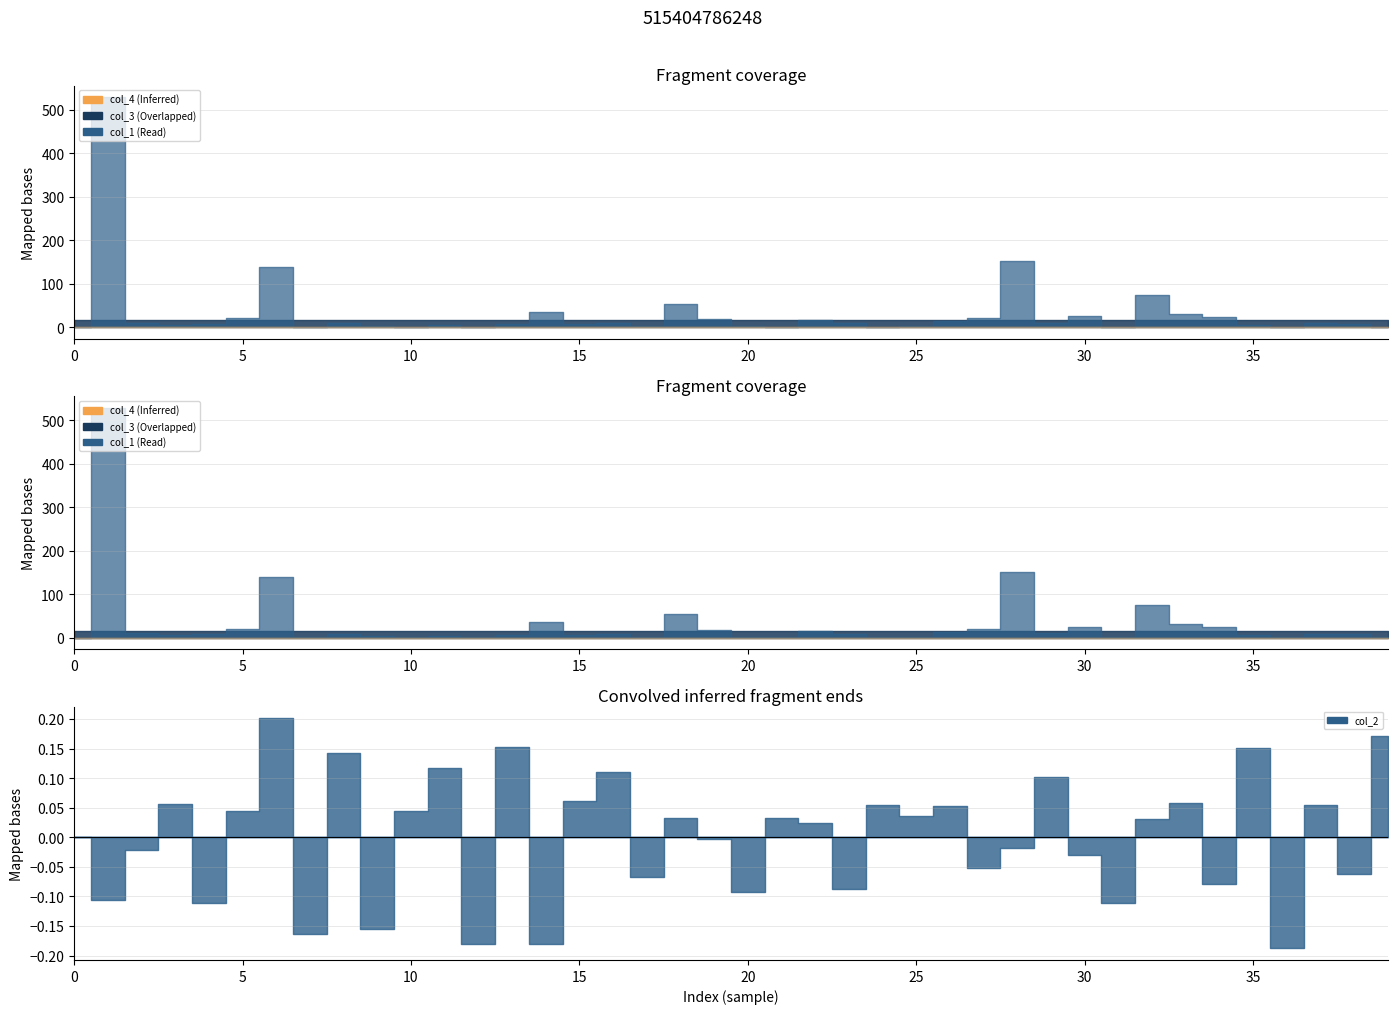

Reading left to right, list all the values displayed in this chart.

col_1: 0=0.0	1=528.8	2=10.9	3=6.0	4=8.0	5=21.0	6=139.3	7=1.0	8=8.9	9=4.0	10=1.0	11=5.0	12=1.0	13=7.0	14=35.9	15=7.0	16=9.0	17=1.9	18=54.7	19=19.0	20=2.0	21=1.0	22=16.0	23=10.0	24=1.0	25=2.1	26=14.0	27=21.0	28=151.4	29=11.0	30=25.0	31=1.0	32=74.7	33=31.0	34=23.9	35=6.0	36=0.9	37=9.1	38=7.9	39=1.0
col_2: 0=0.0	1=-0.1	2=-0.0	3=0.1	4=-0.1	5=0.0	6=0.2	7=-0.2	8=0.1	9=-0.2	10=0.0	11=0.1	12=-0.2	13=0.2	14=-0.2	15=0.1	16=0.1	17=-0.1	18=0.0	19=-0.0	20=-0.1	21=0.0	22=0.0	23=-0.1	24=0.1	25=0.0	26=0.1	27=-0.1	28=-0.0	29=0.1	30=-0.0	31=-0.1	32=0.0	33=0.1	34=-0.1	35=0.2	36=-0.2	37=0.1	38=-0.1	39=0.2
col_3: 0=16.0	1=16.0	2=16.0	3=16.0	4=16.0	5=16.0	6=16.0	7=16.0	8=16.0	9=16.0	10=16.0	11=16.0	12=16.0	13=16.0	14=16.0	15=16.0	16=16.0	17=16.0	18=16.0	19=16.0	20=16.0	21=16.0	22=16.0	23=16.0	24=16.0	25=16.0	26=16.0	27=16.0	28=16.0	29=16.0	30=16.0	31=16.0	32=16.0	33=16.0	34=16.0	35=16.0	36=16.0	37=16.0	38=16.0	39=16.0
col_4: 0=0.0	1=0.0	2=0.0	3=0.0	4=0.0	5=0.0	6=0.0	7=0.0	8=0.0	9=0.0	10=0.0	11=0.0	12=0.0	13=0.0	14=0.0	15=0.0	16=0.0	17=0.0	18=0.0	19=0.0	20=0.0	21=0.0	22=0.0	23=0.0	24=0.0	25=0.0	26=0.0	27=0.0	28=0.0	29=0.0	30=0.0	31=0.0	32=0.0	33=0.0	34=0.0	35=0.0	36=0.0	37=0.0	38=0.0	39=0.0